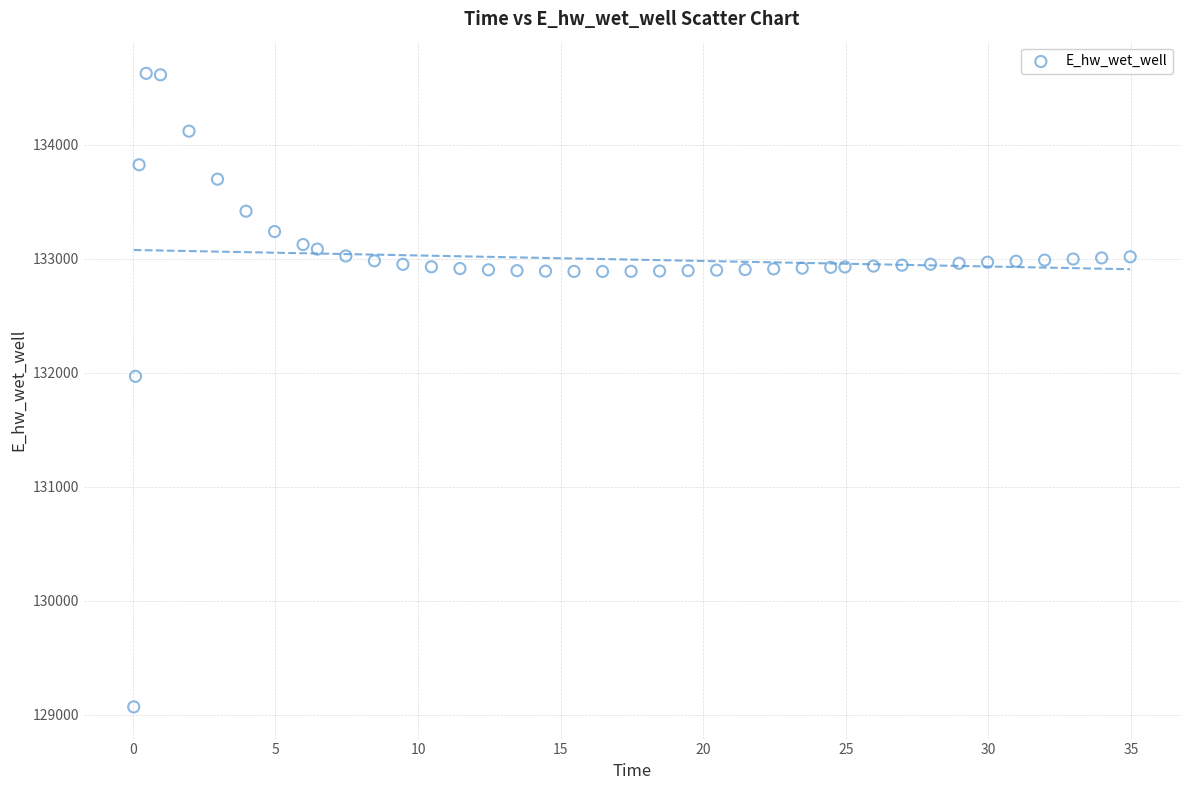

What Y value in the scatter plot is closest to 131849?

131970.0